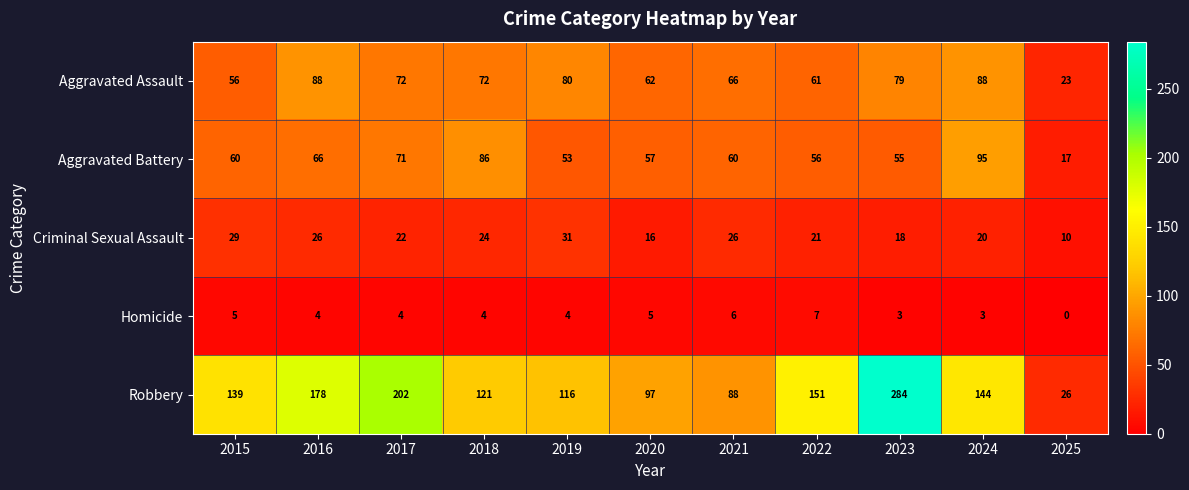

How many data points does each series have?

11